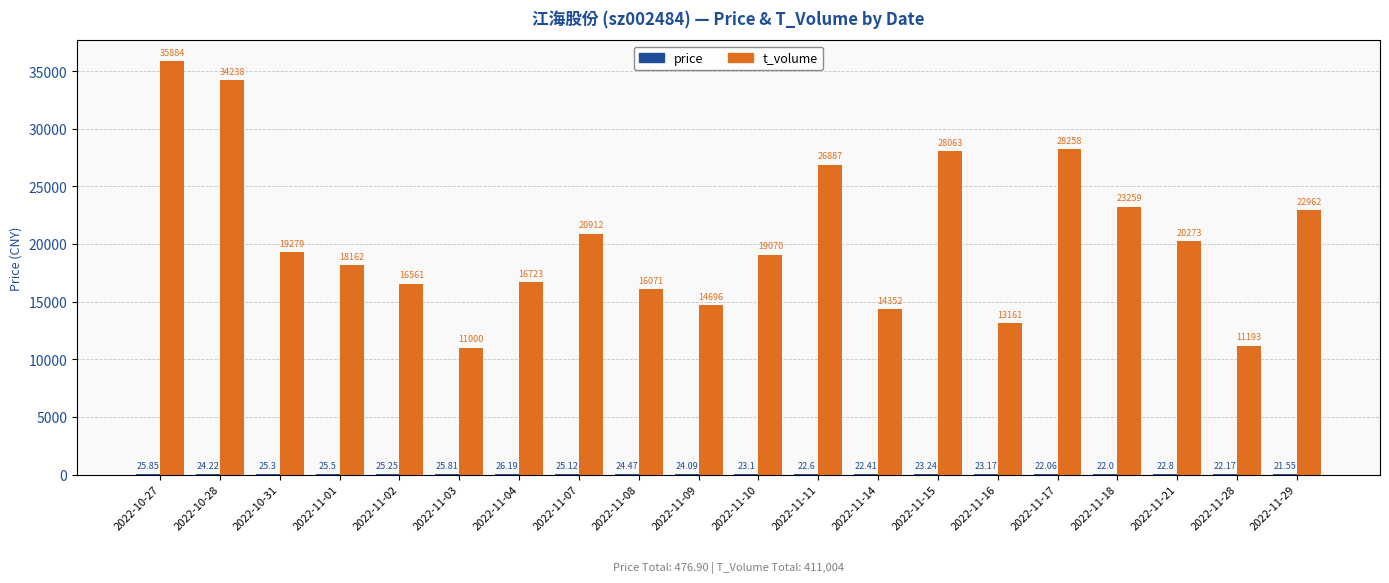

Which series has the largest range (max minus min)?

t_volume